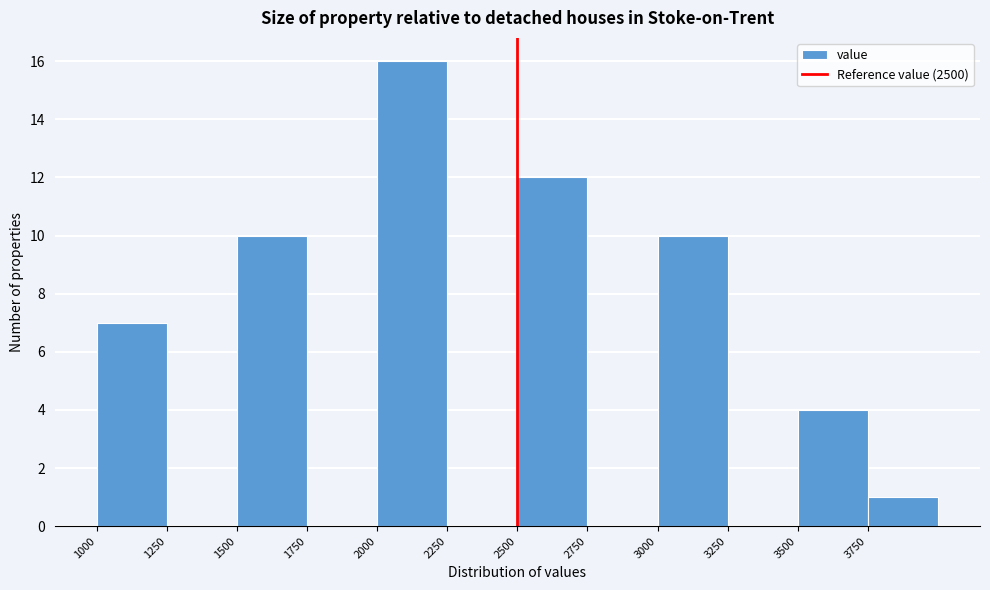

Over which range of the x-axis is the bar tallest?

2000 to 2250